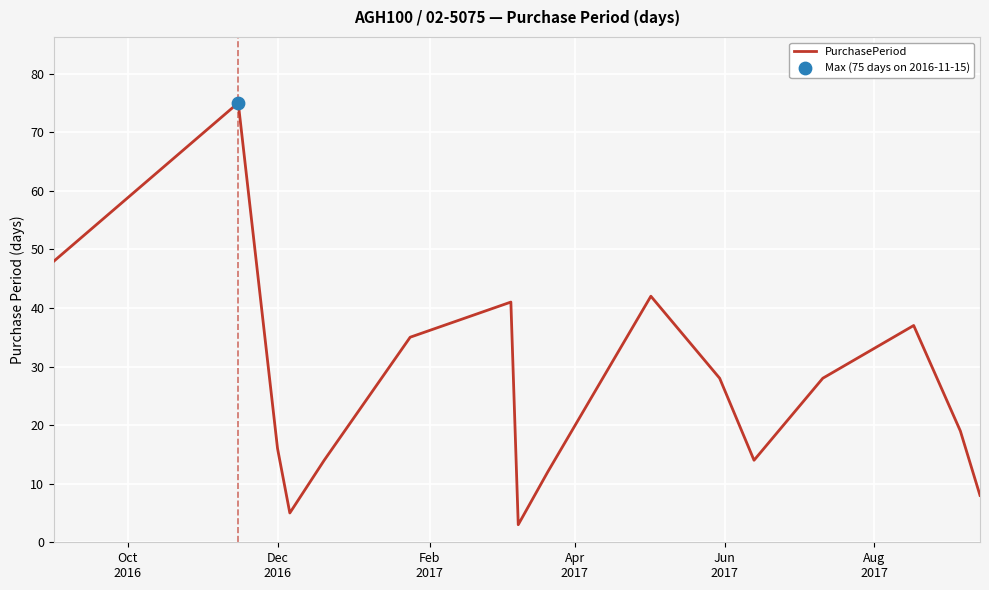

What is the minimum value shown in the chart?

3